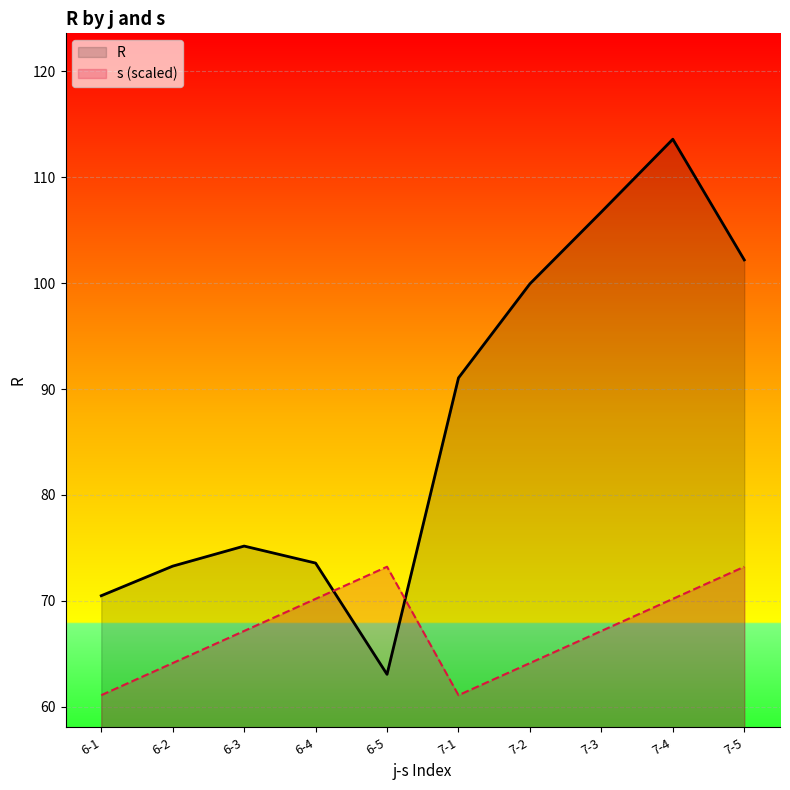

Rank the series by their average value, from highest to lowest.

R, s (scaled)